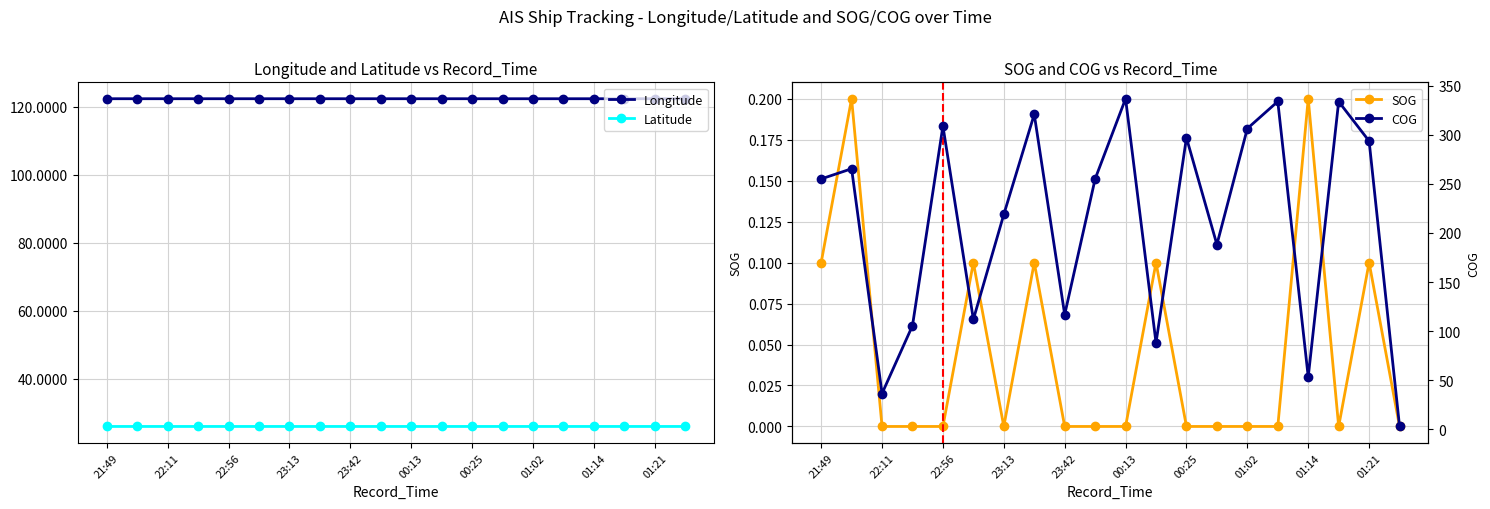

Rank the series by their maximum value, from lowest to highest.

SOG, Latitude, Longitude, COG